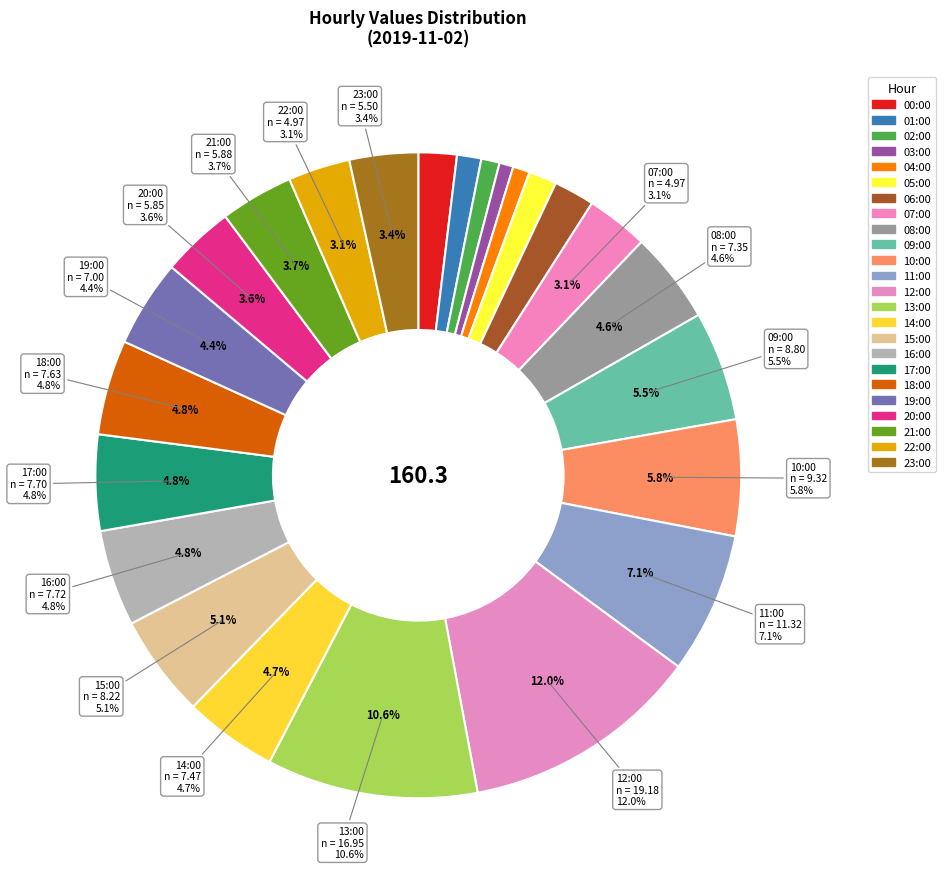

What is the smallest slice in the pie chart?

03:00